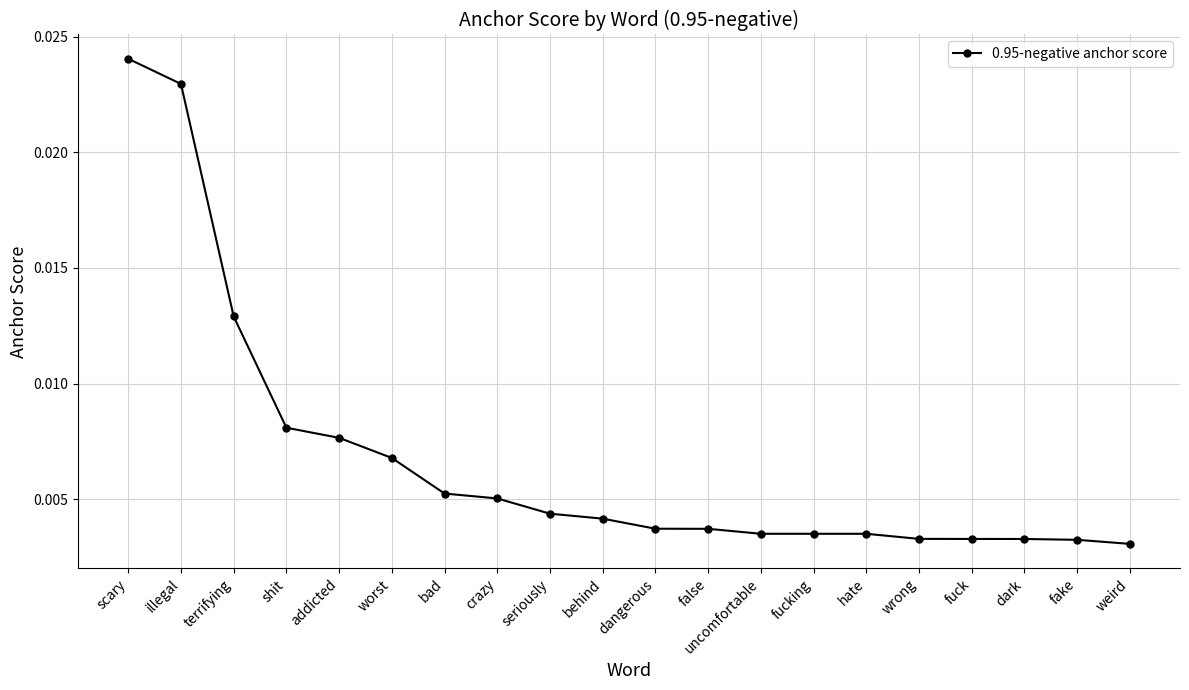

Count the number of data series in this chart.

1